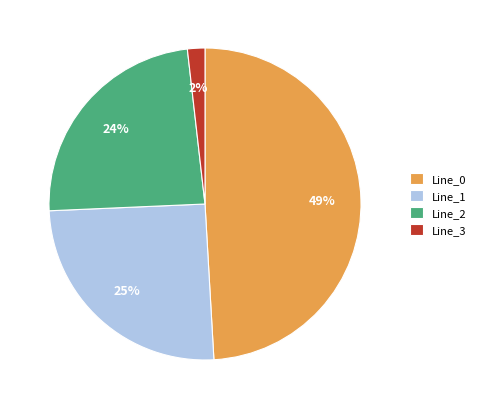

Which slice is the smallest?

Line_3